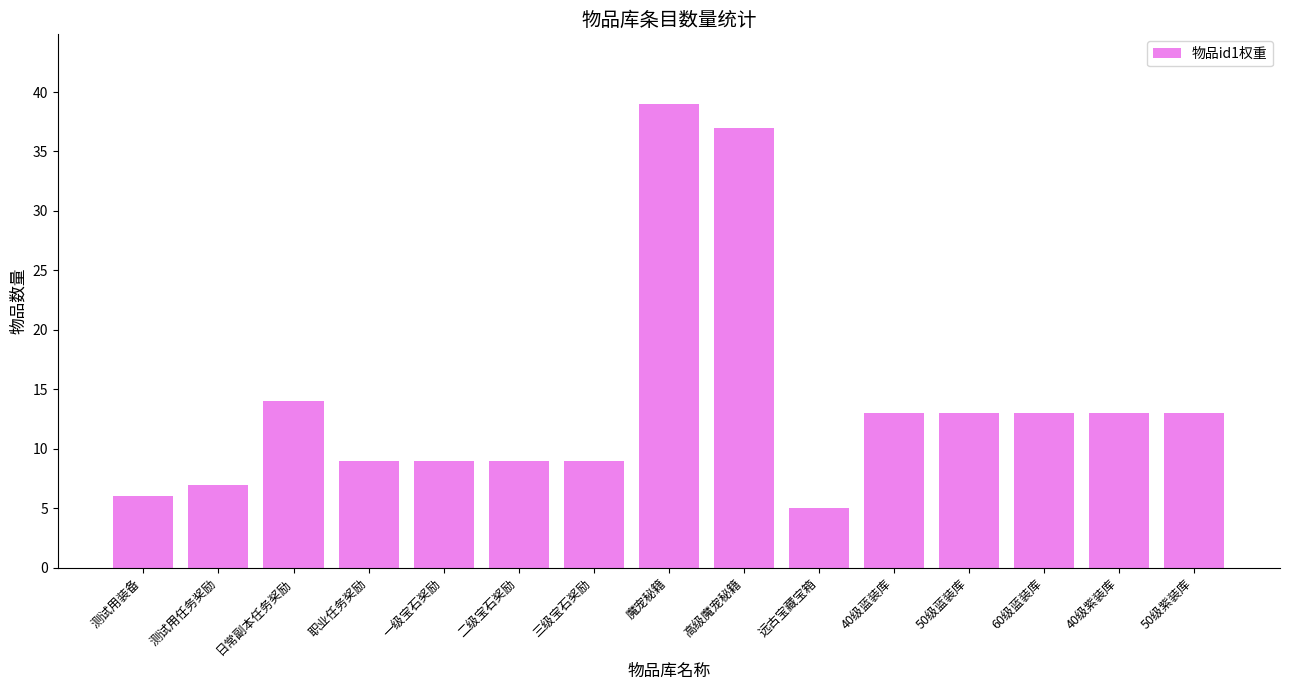

What position from the right is 40级紫装库?

2